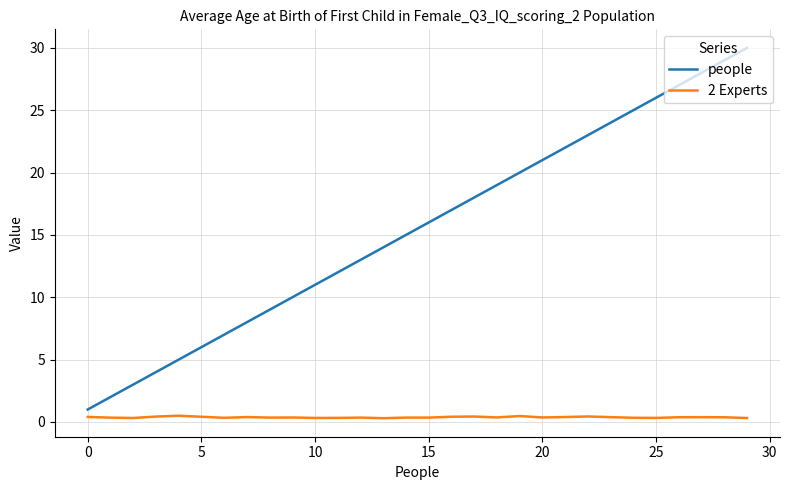

Which series has the largest total across all categories?

people